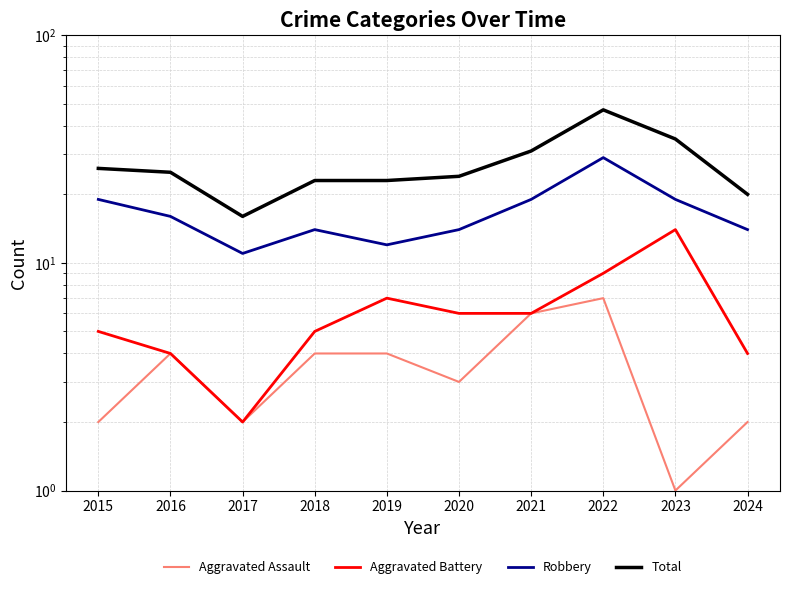

True or false: Aggravated Battery has a value of 4 at 2024.

True